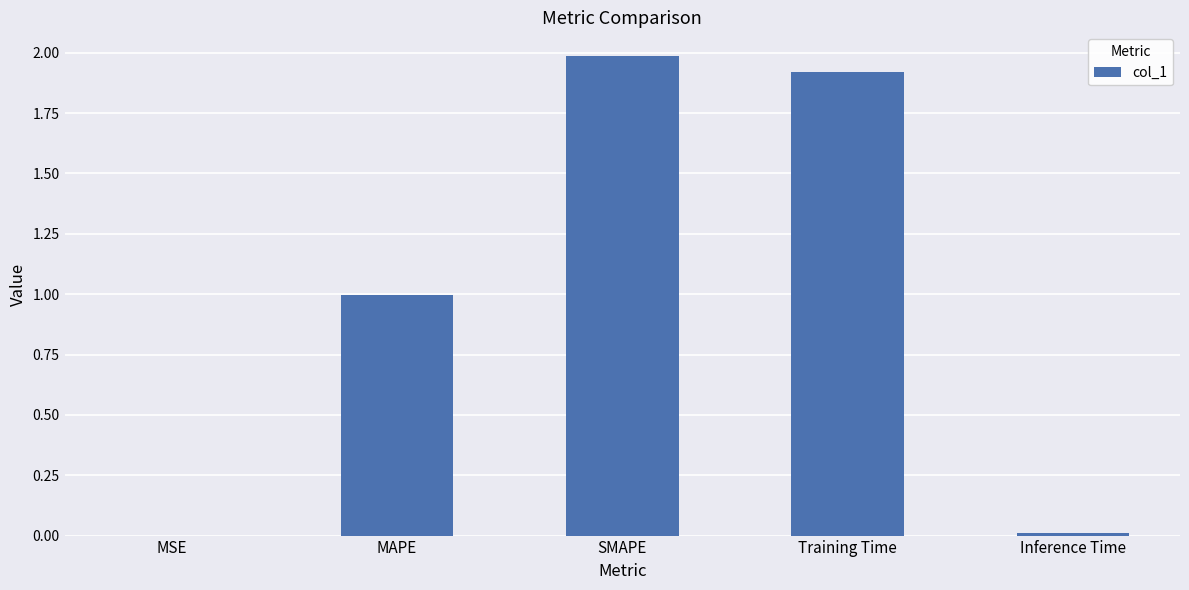

What is the greatest value displayed?

2.0